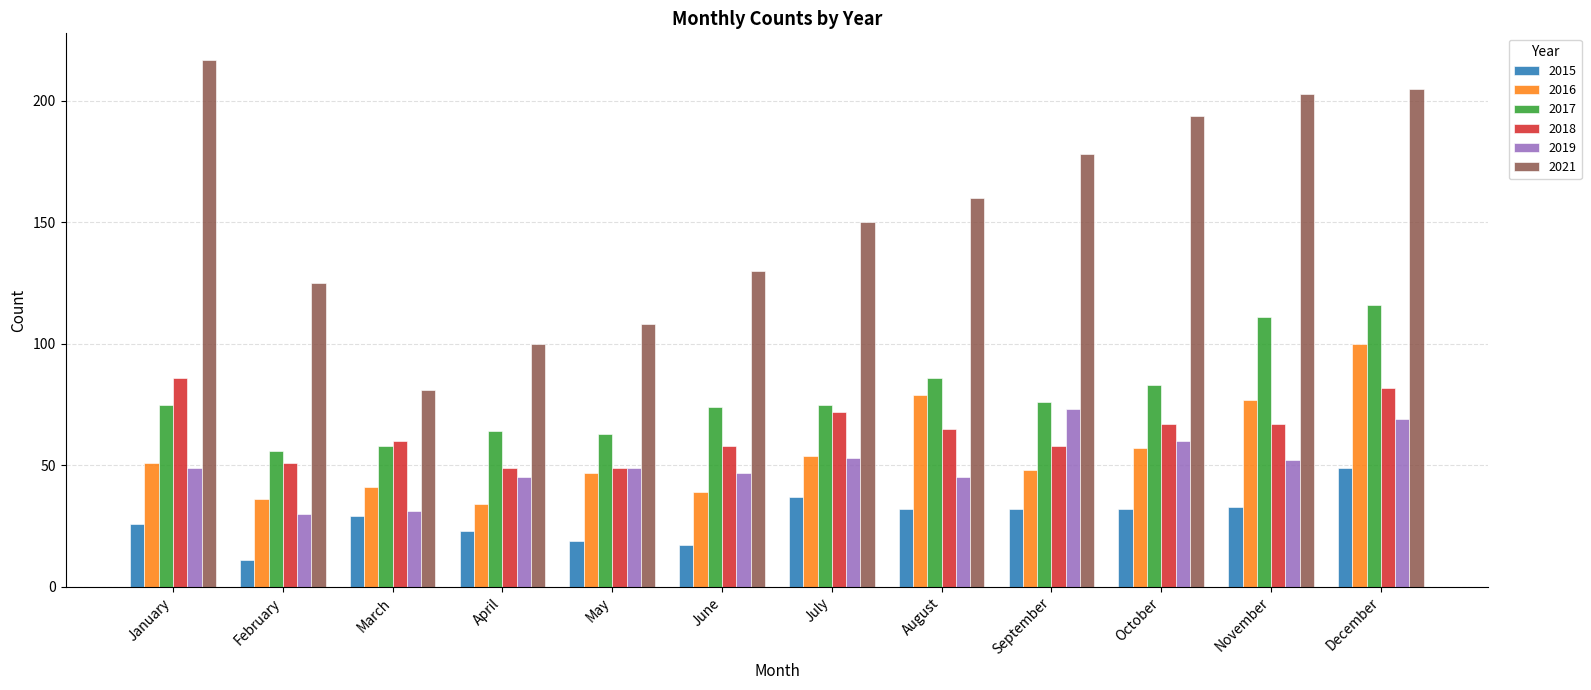

What is the maximum value for 2017?

116